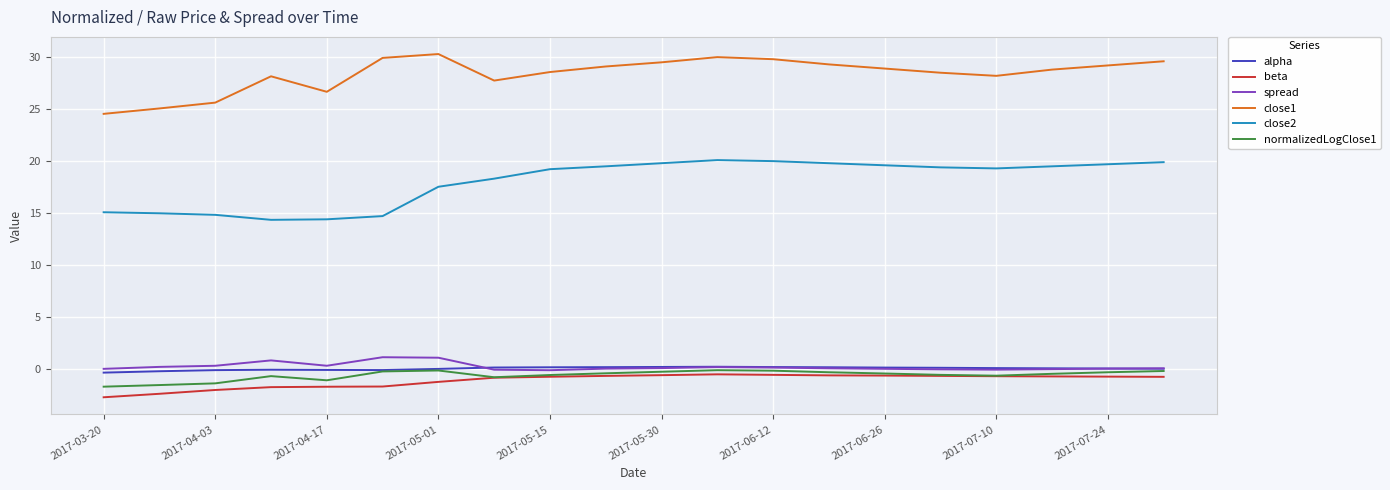

True or false: alpha and beta intersect in this chart.

False